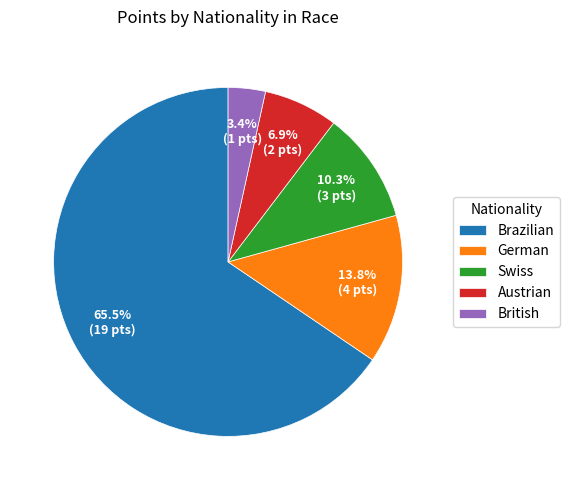

How many segments does this pie chart have?

5